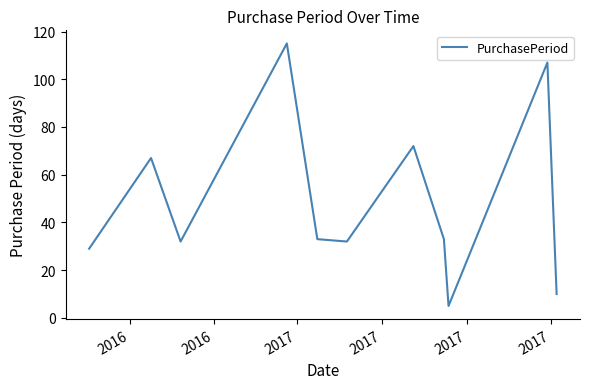

What is the maximum value shown in the chart?

115